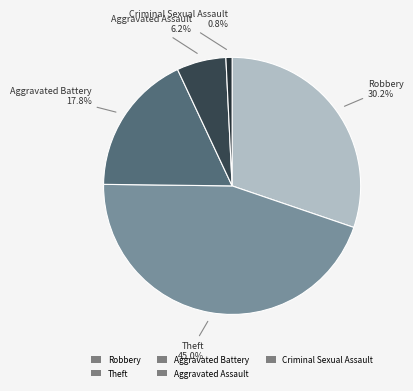

How many slices are in this pie chart?

5